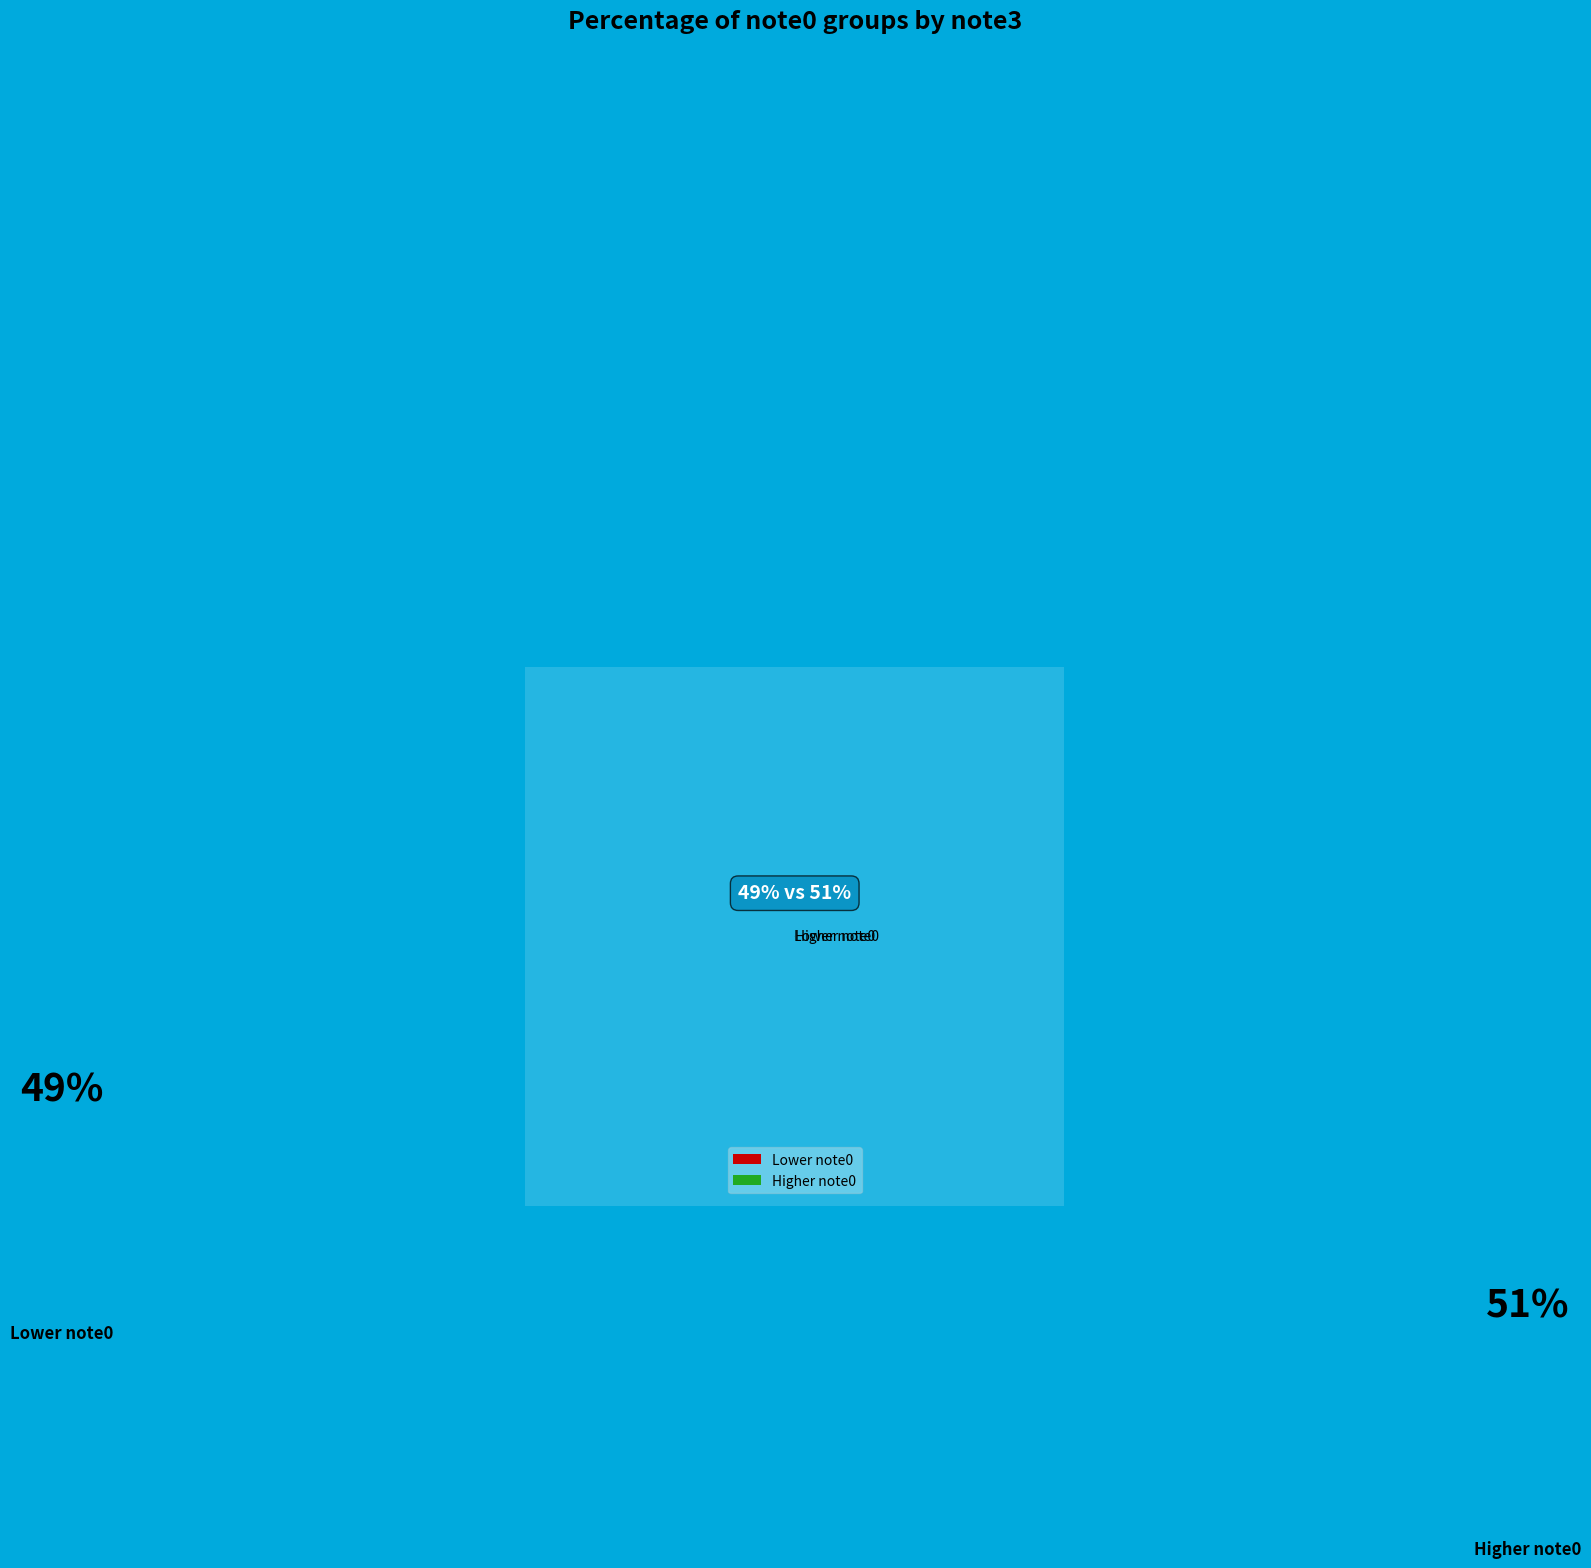

The 73 slice represents 12% of the pie. True or false?

False